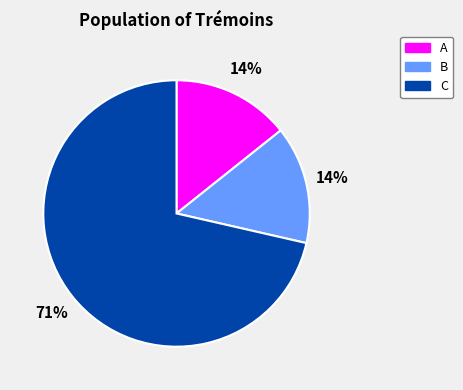

Count the number of slices in the pie.

3